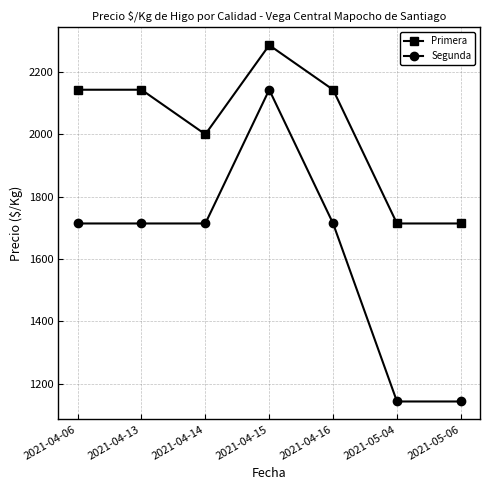

Which series has the largest total across all categories?

Primera